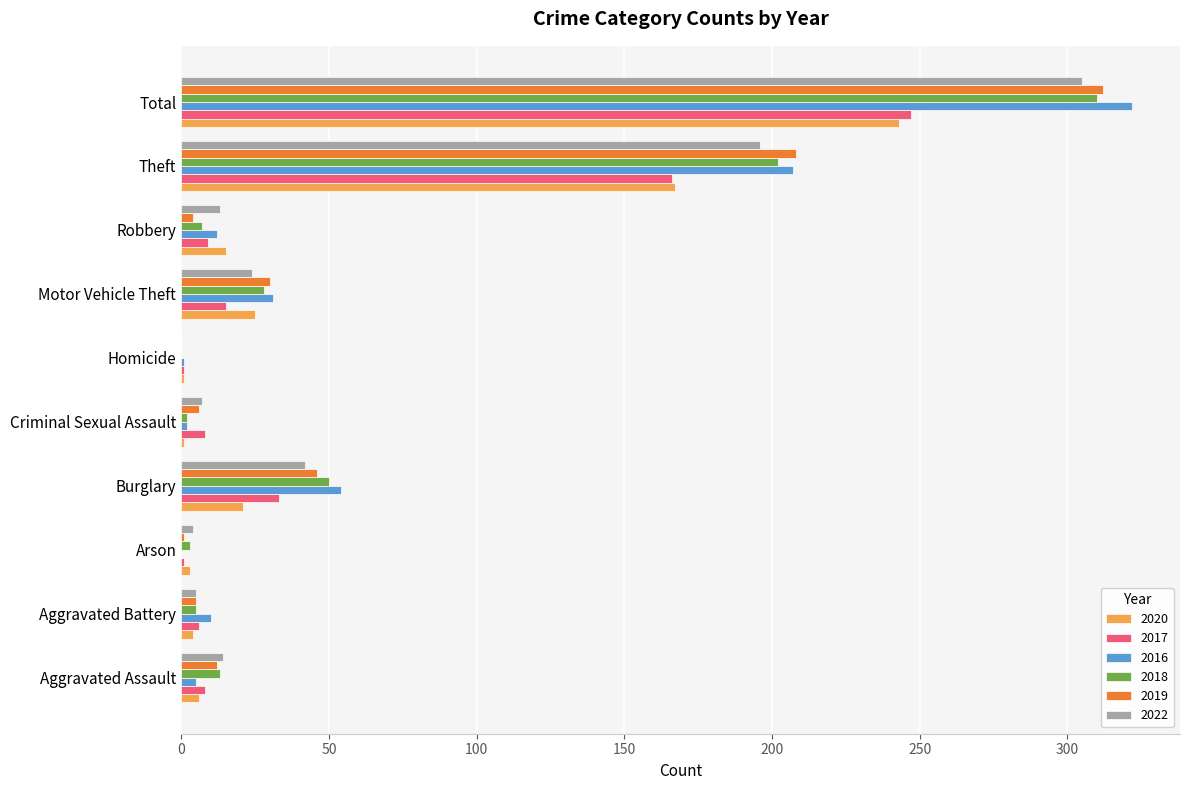

The value of 2017 at Total is 422. True or false?

False